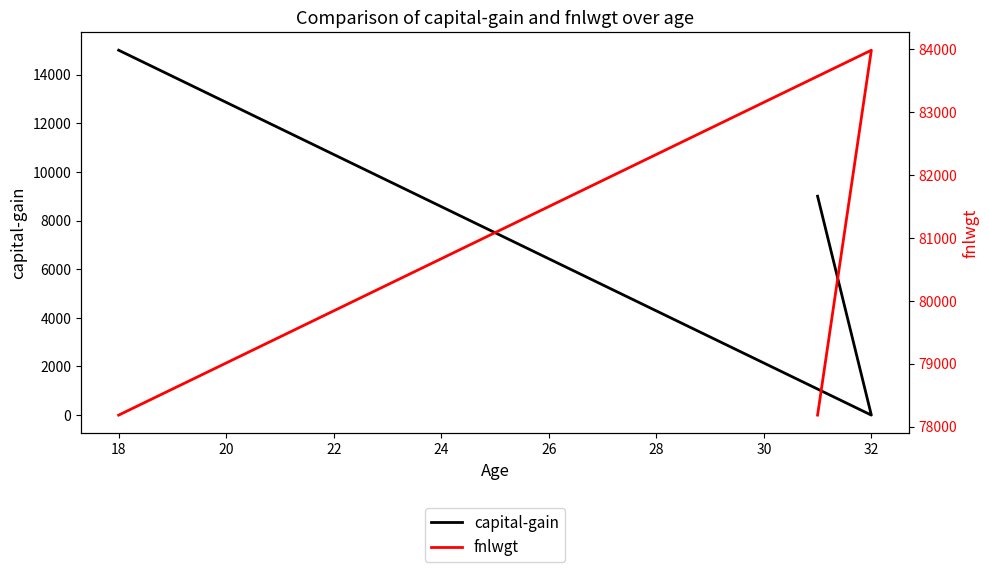

Does the chart have visible grid lines?

No